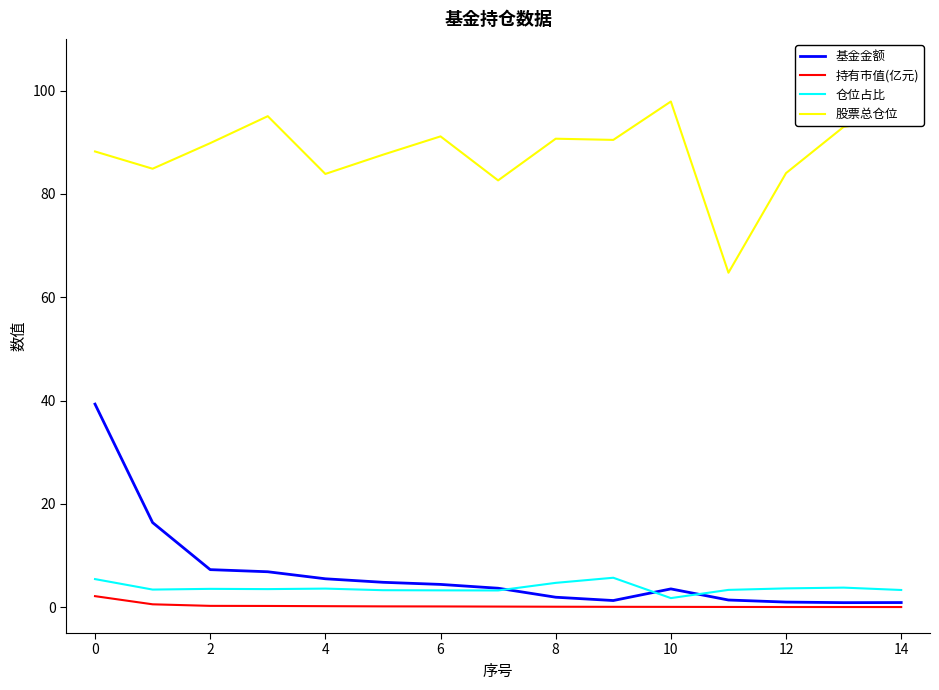

How many categories are shown in the chart?

15